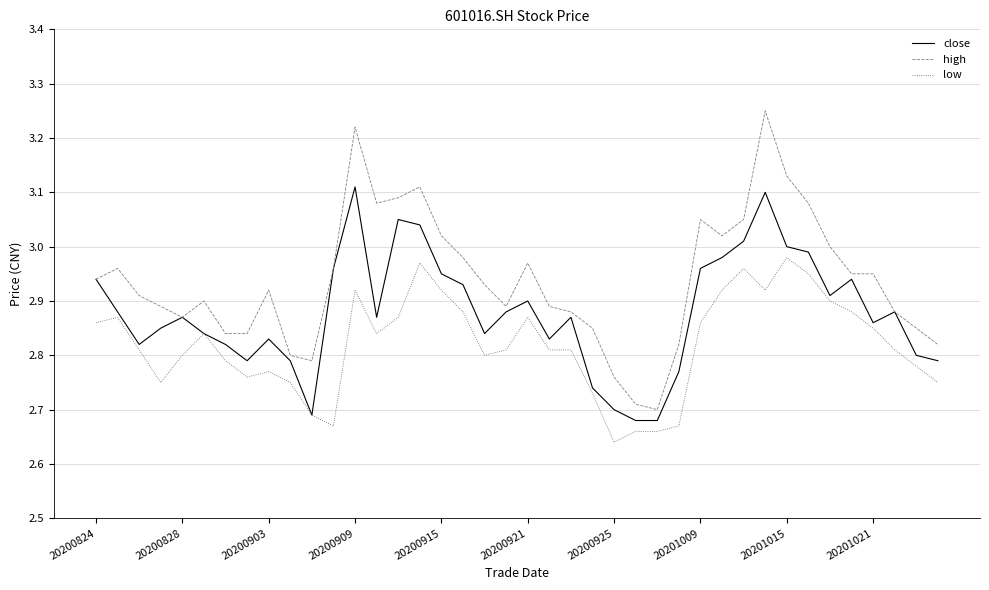

True or false: high and low cross at least once.

False